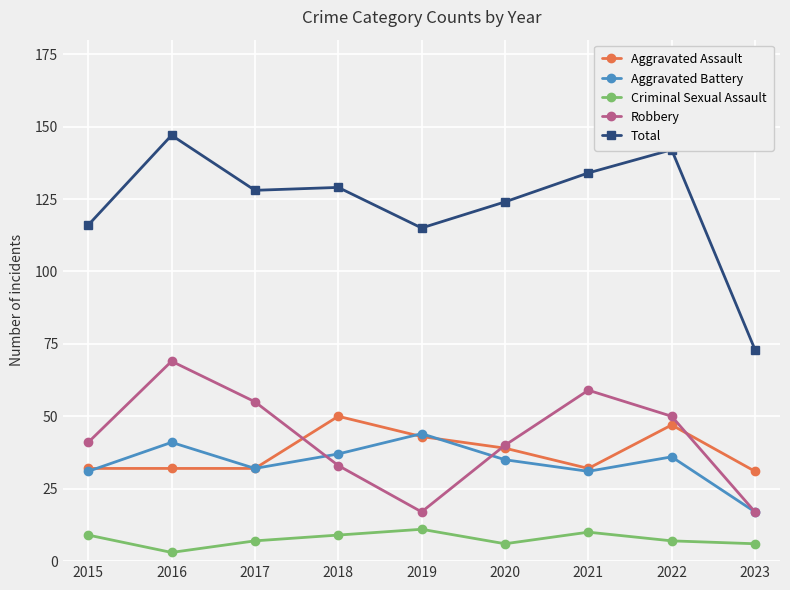

What is the maximum value for Aggravated Assault?

50